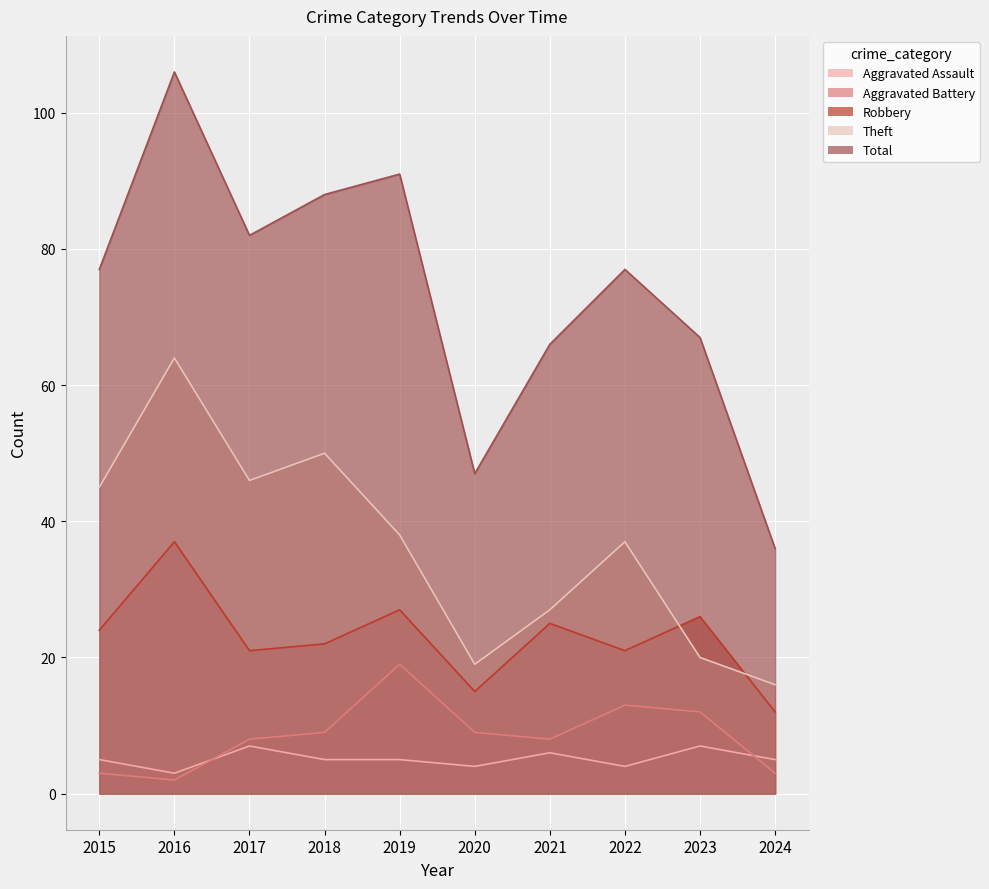

What value does the Robbery series have at 2018, to the nearest 5?

20